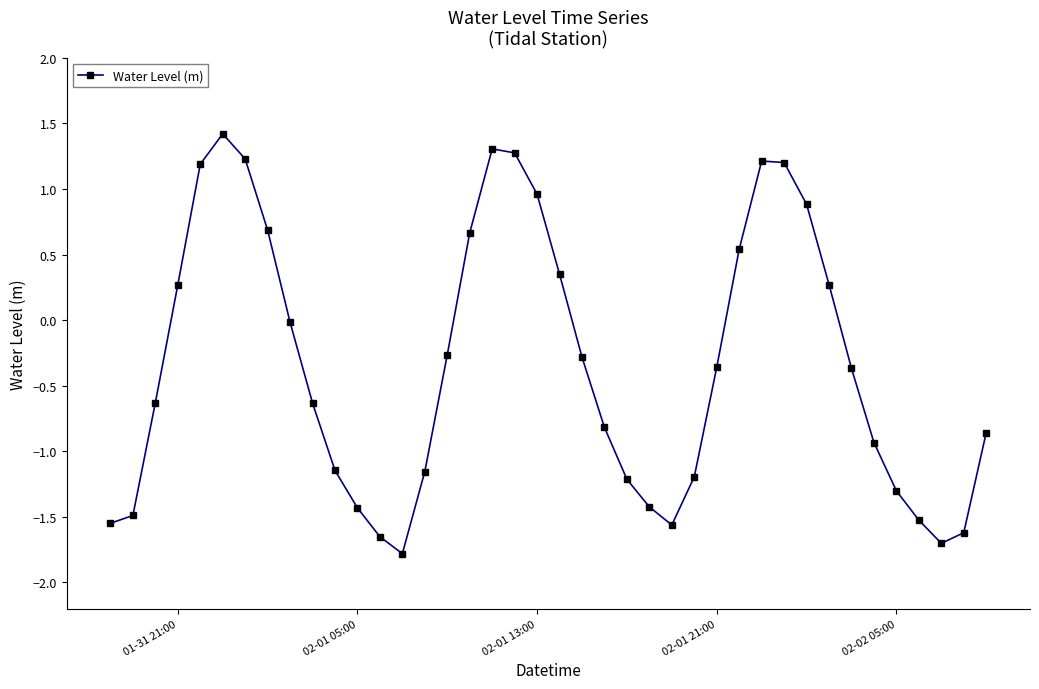

What is the value of the 4th point from the left?

0.3